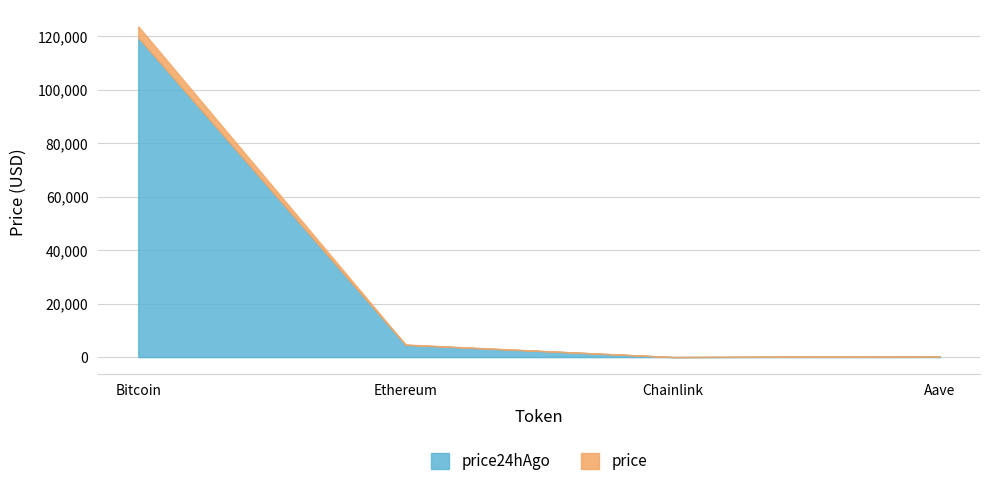

What is the spread (max minus min) of values at Aave?

10.6